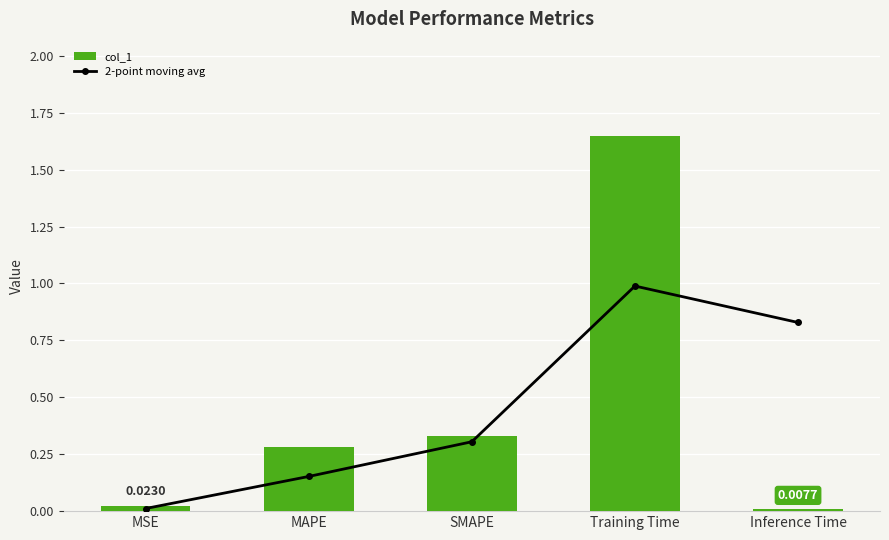

Count the number of data series in this chart.

2